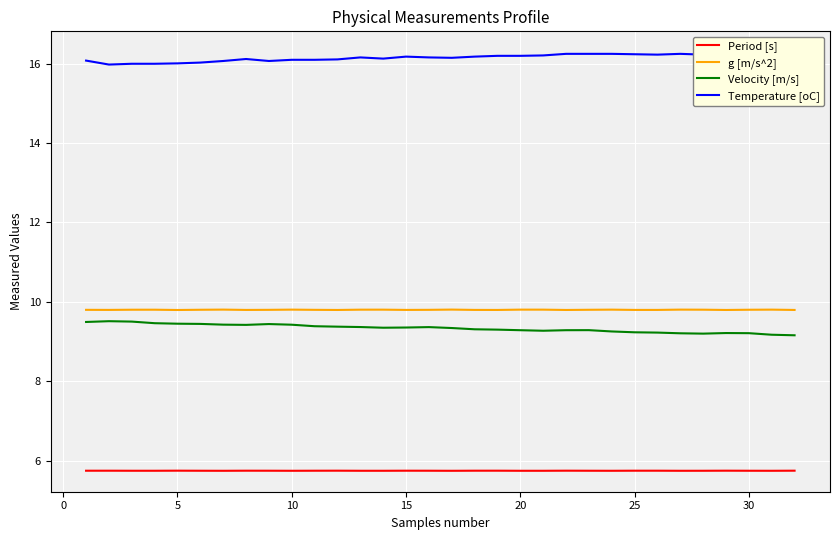

Does the chart display data point markers on the line(s)?

No